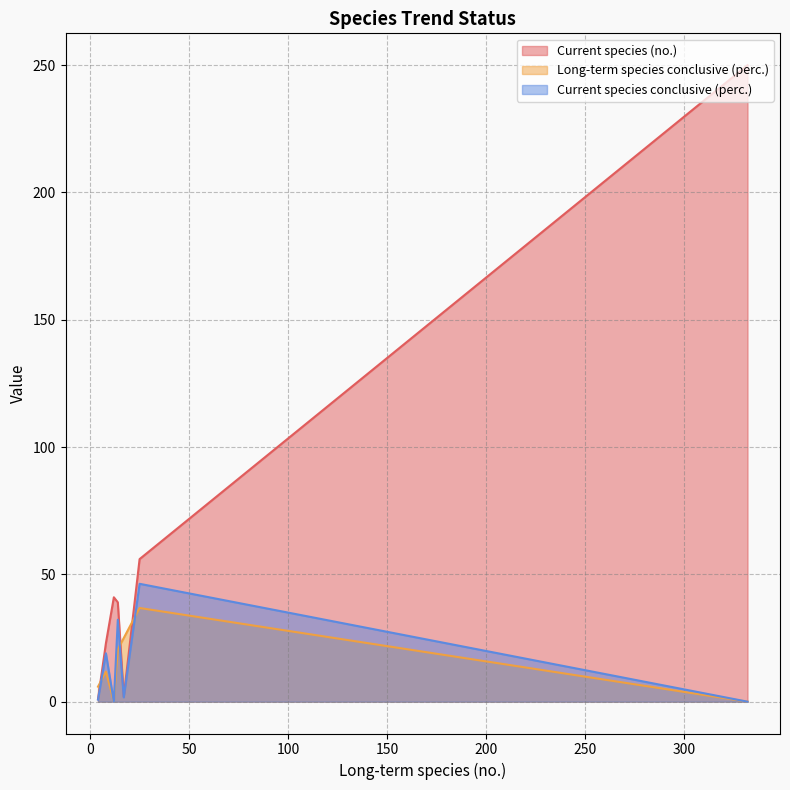

At which label is Long-term species conclusive (perc.) closest to 18?

14